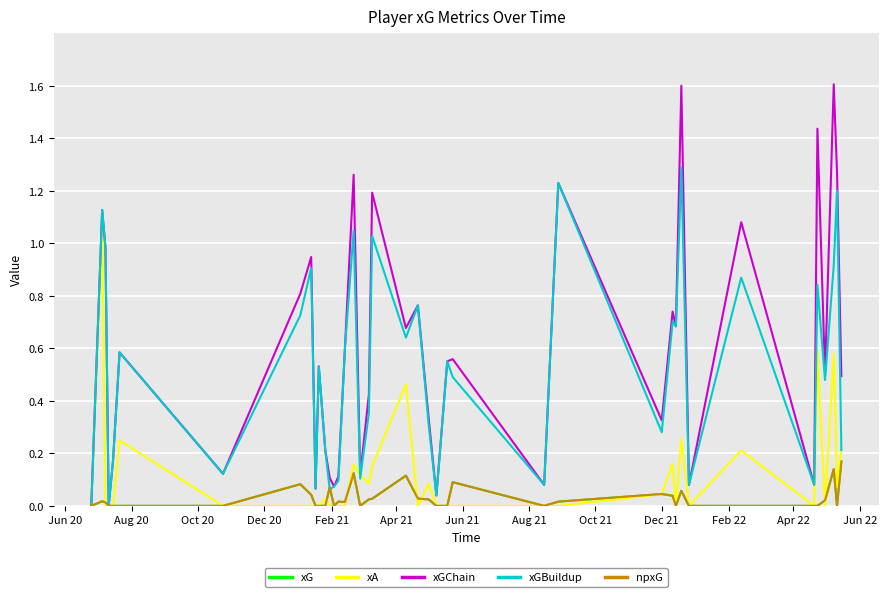

Does the chart have visible grid lines?

Yes